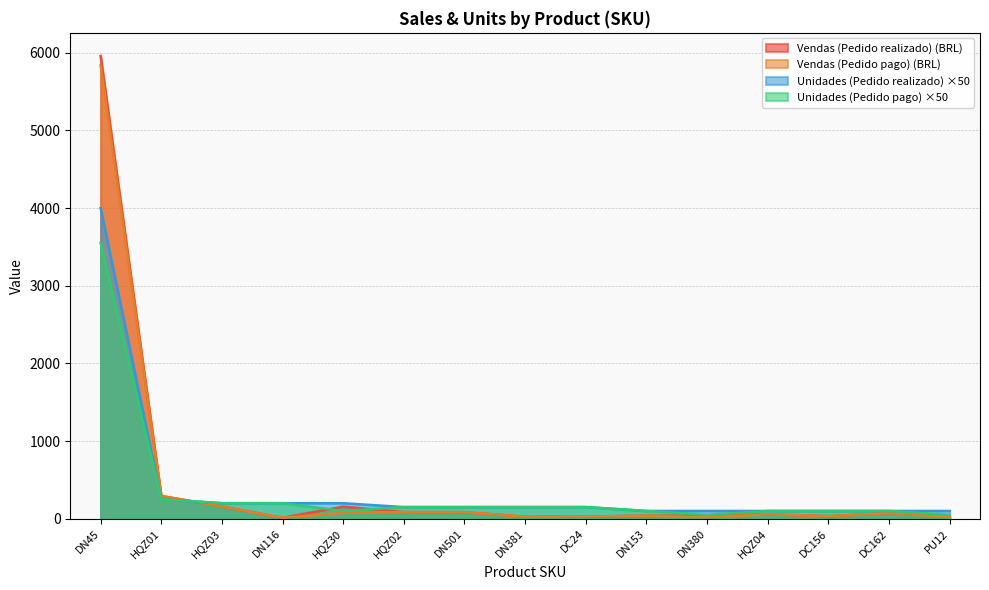

How many values in the Vendas (Pedido pago) (BRL) series exceed 56?

8